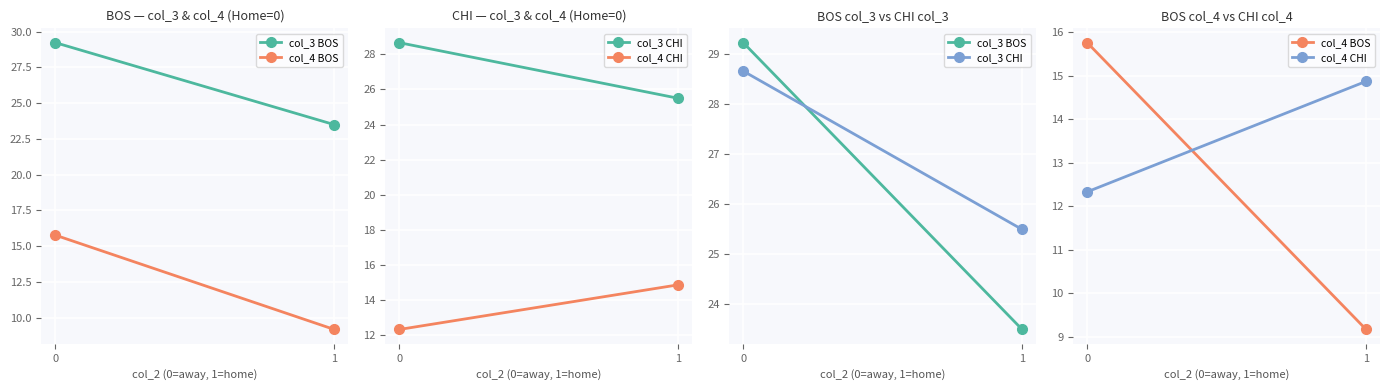

Reading left to right, what are all the values shown in this chart?

col_3 BOS: 29.2	23.5
col_4 BOS: 15.8	9.2
col_3 CHI: 28.7	25.5
col_4 CHI: 12.3	14.9